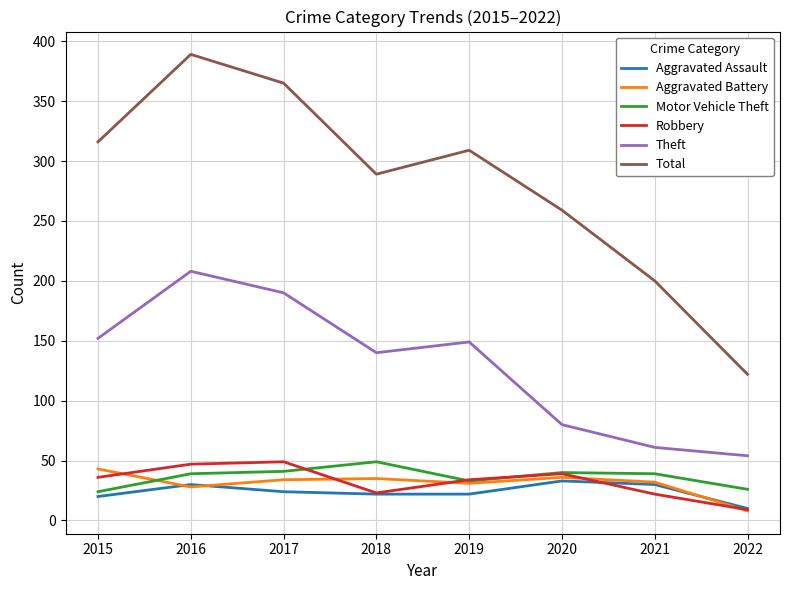

True or false: Total and Aggravated Assault cross at least once.

False